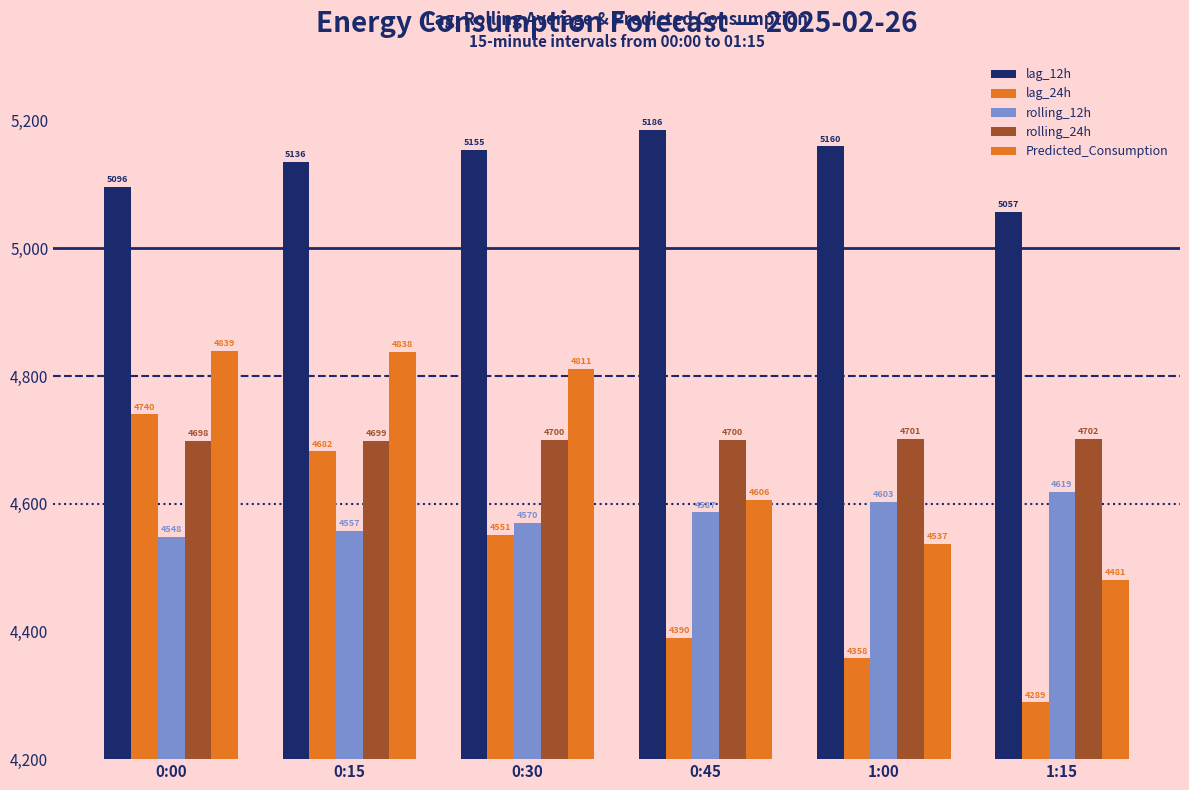

What is the difference between the highest and lowest values at 0:00?

548.1